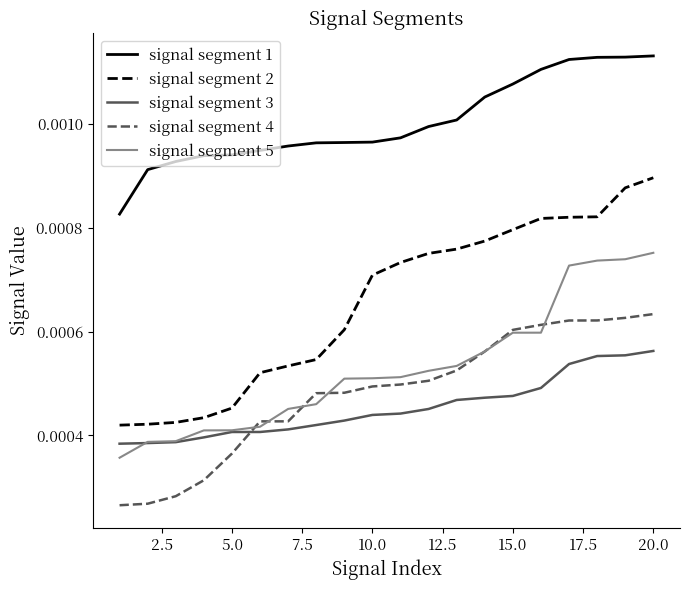

Which series has the largest total across all categories?

signal segment 1